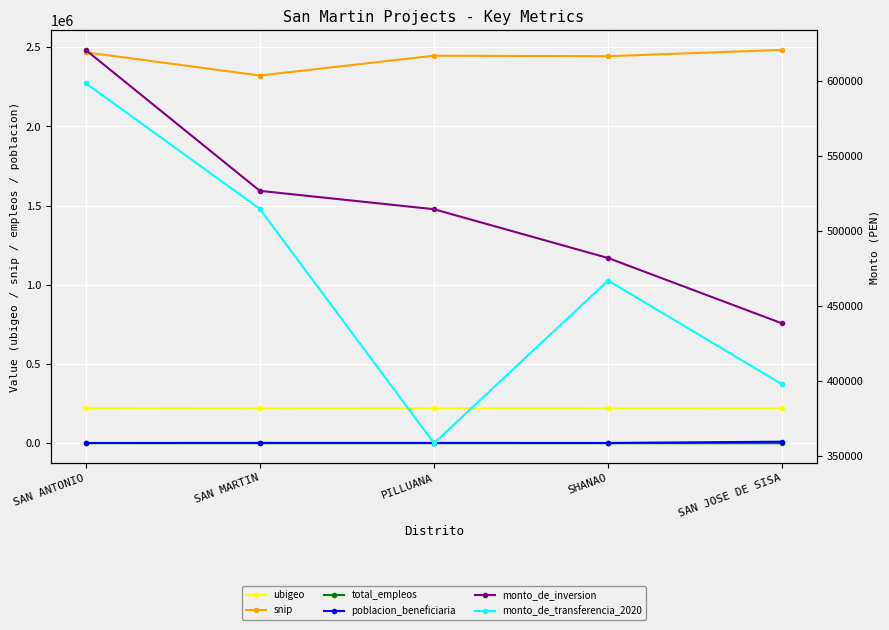

In snip, how many points are lower than both neighbors (excluding endpoints)?

2